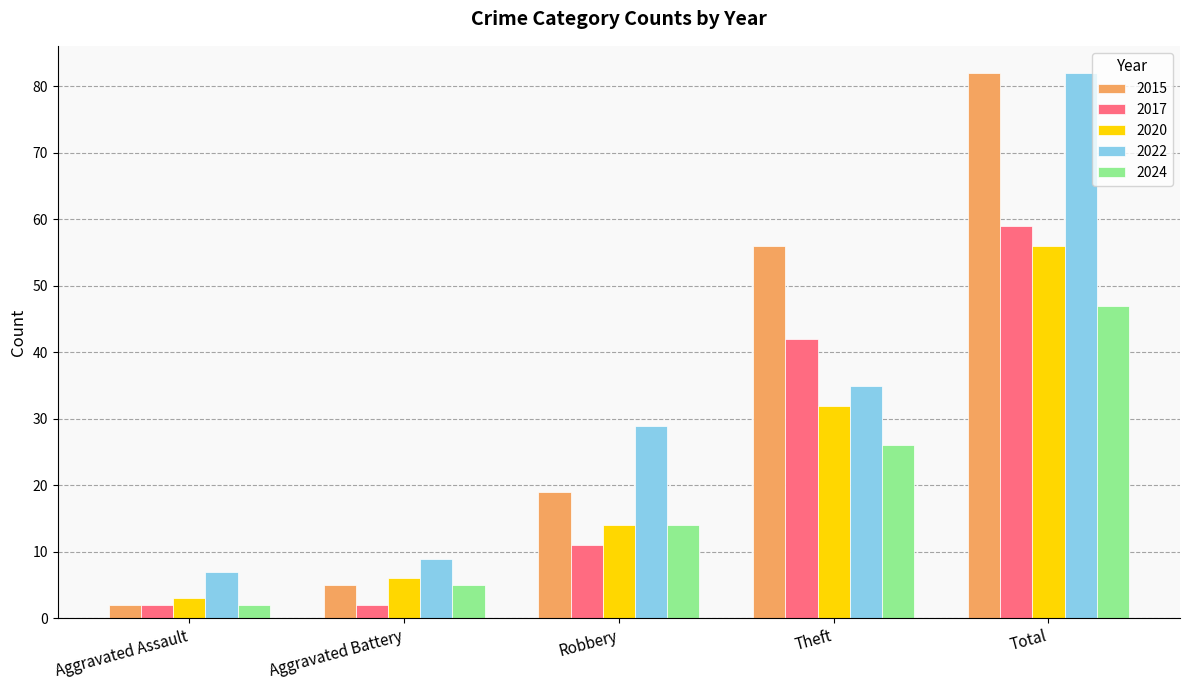

What is the label of the 5th bar from the left?

Total